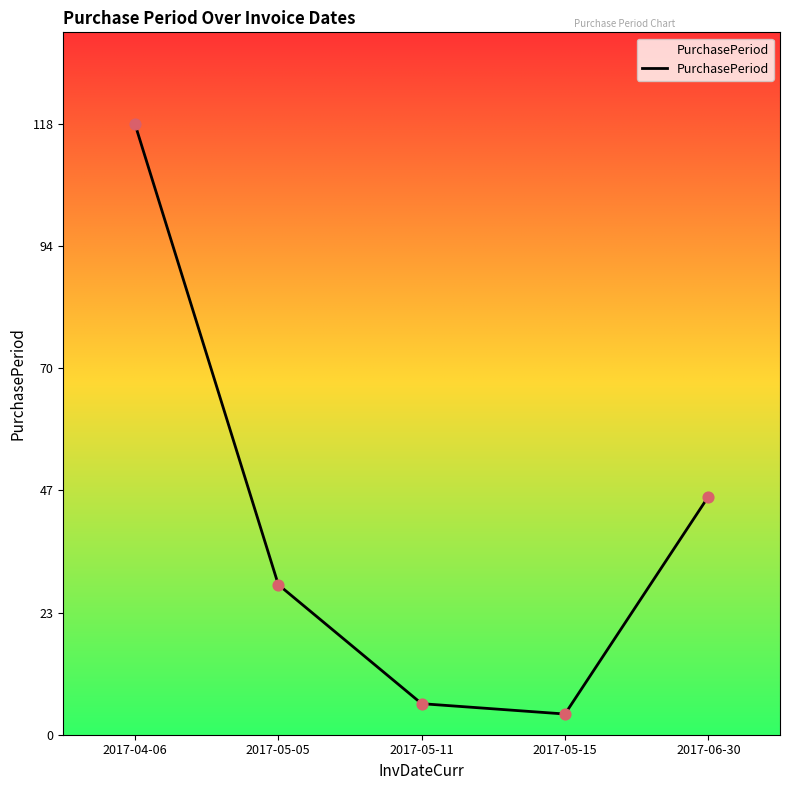

What is the change in value from 2017-05-11 to 2017-06-30?

+40